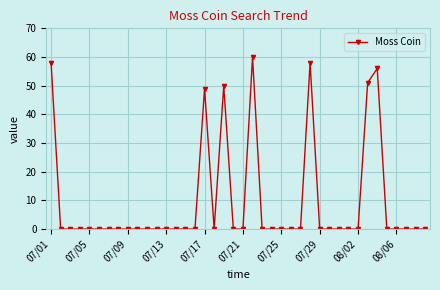

True or false: there are more than 1 points higher than both neighbors.

True